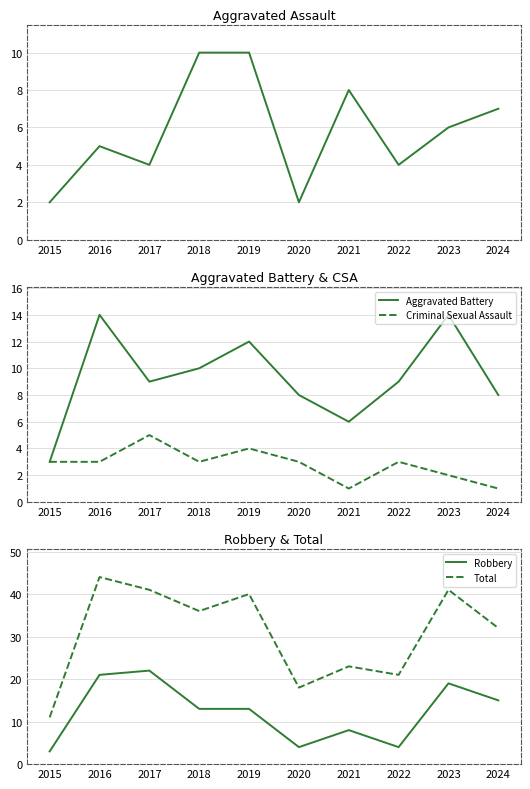

True or false: Robbery has a value of 9 at 2016.

False